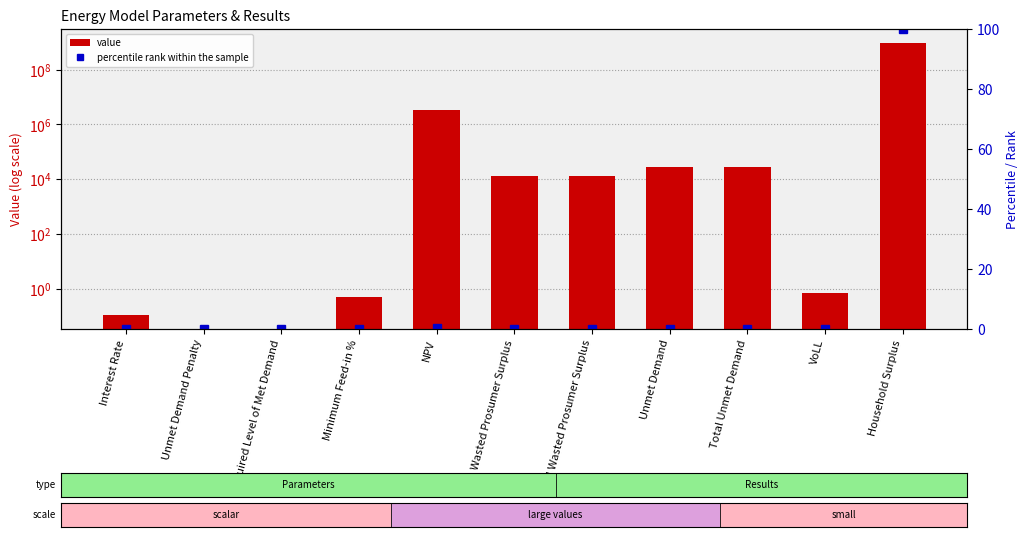

What is the label of the 7th bar from the right?

NPV